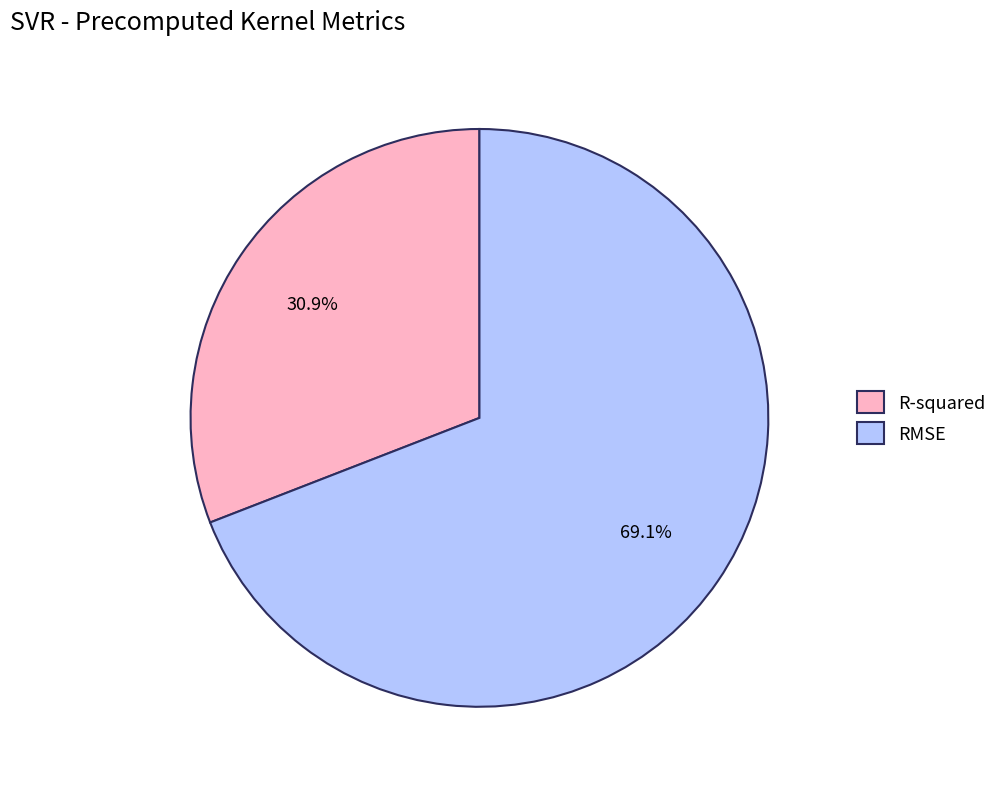

Which slice is the smallest?

R-squared